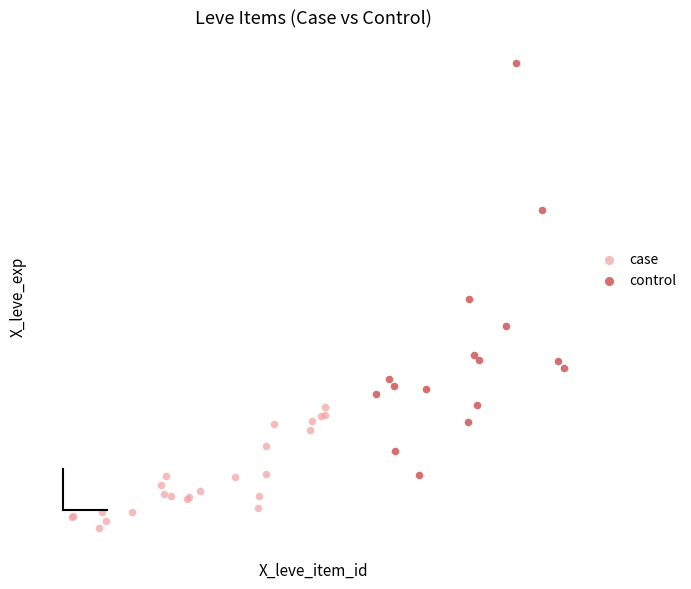

Which series reaches the maximum Y coordinate?

control